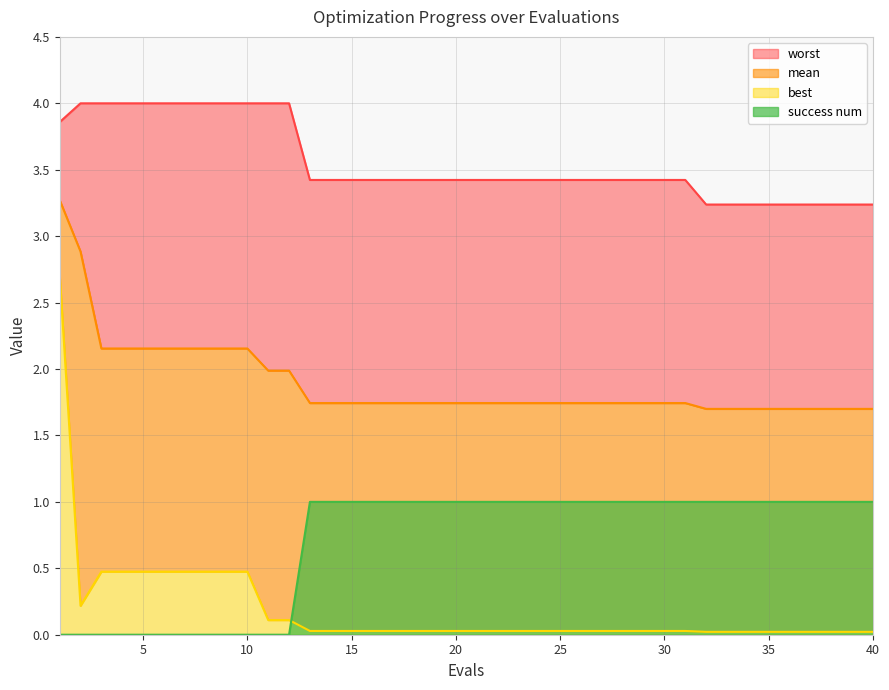

The worst series shows 4.0 at 7. True or false?

True